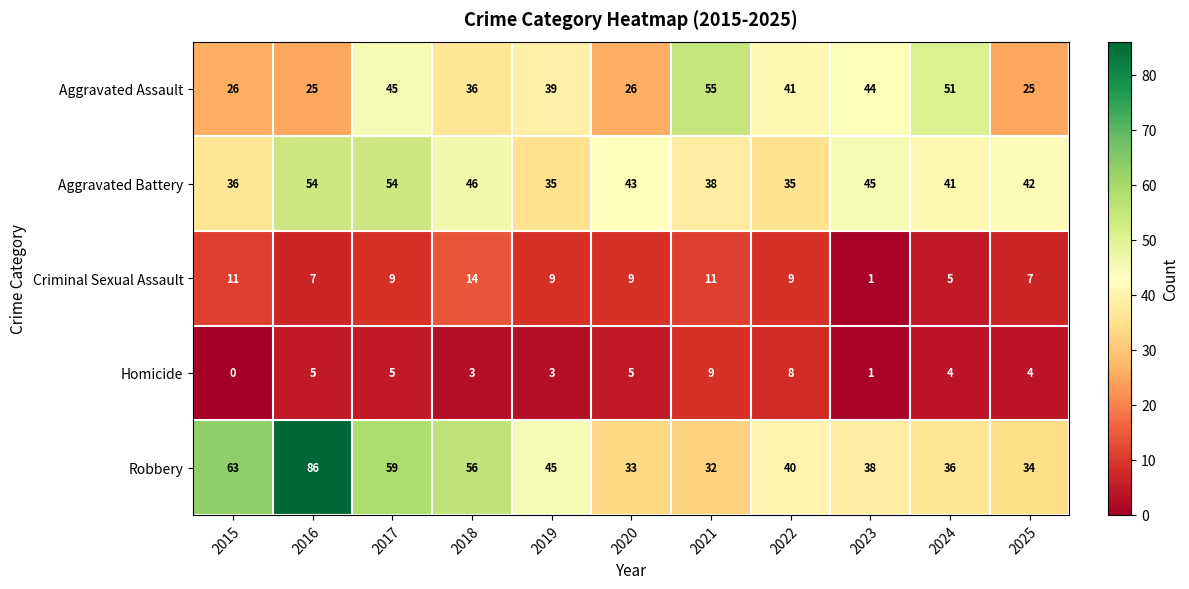

True or false: Criminal Sexual Assault has a value of 2 at 2025.

False